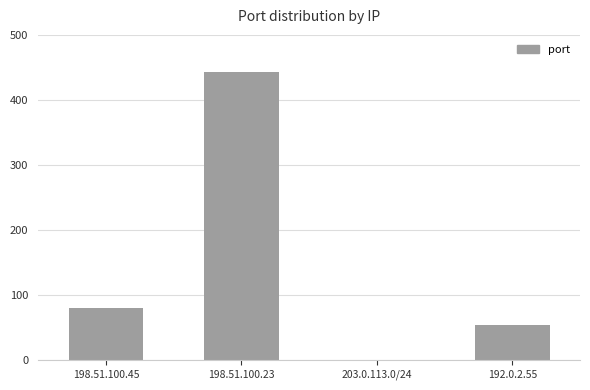

How many values are above zero?

3